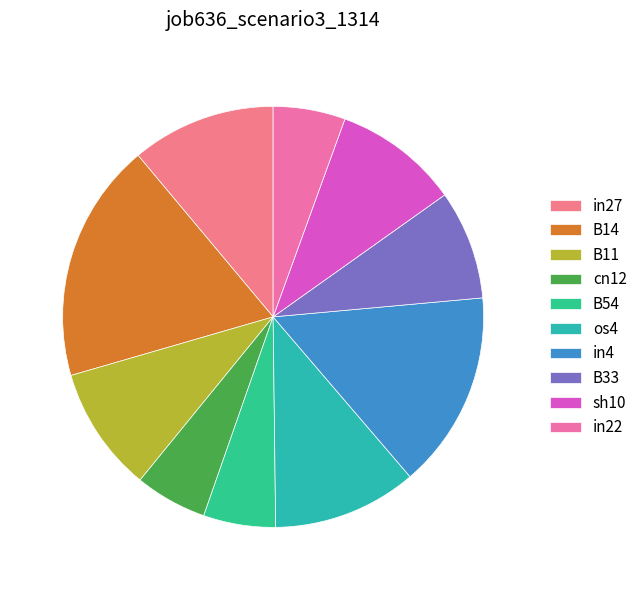

Count the number of slices in the pie.

10